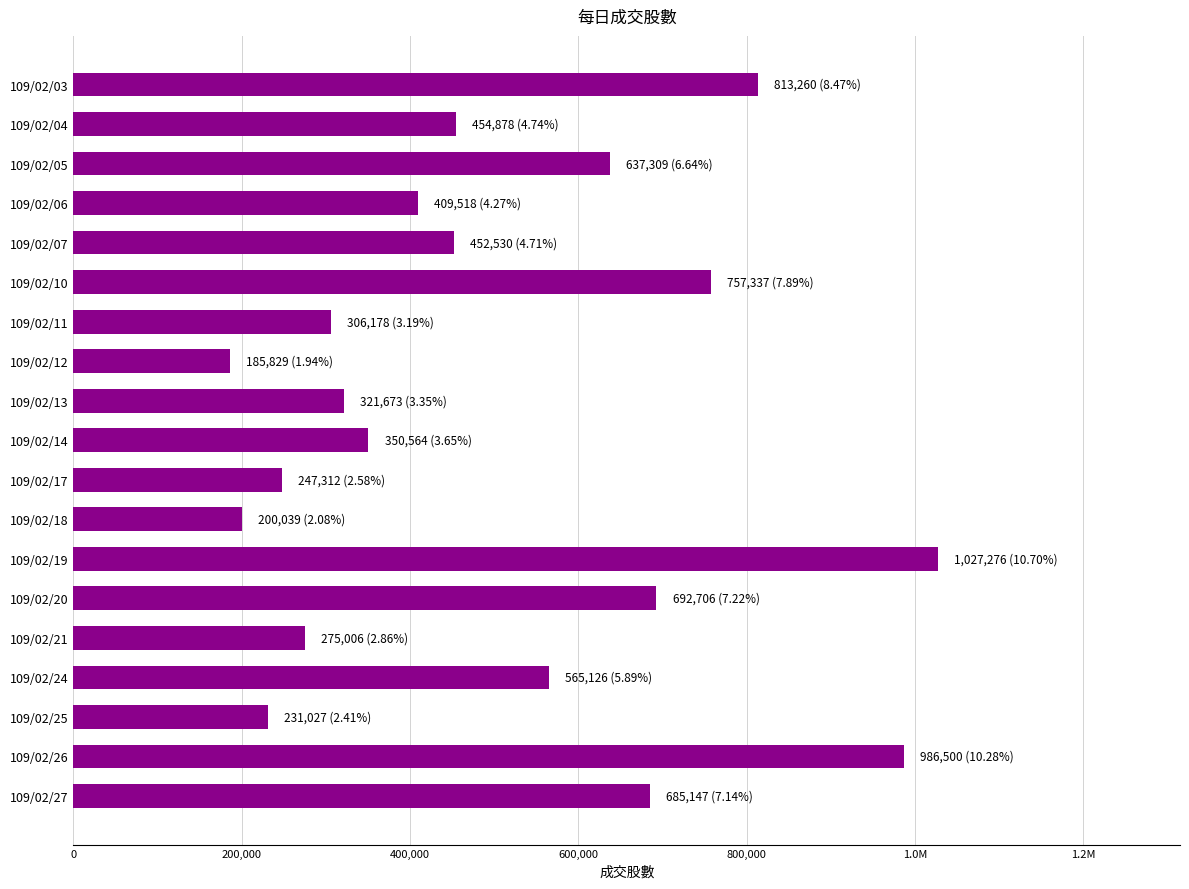

Does the chart contain any negative values?

No